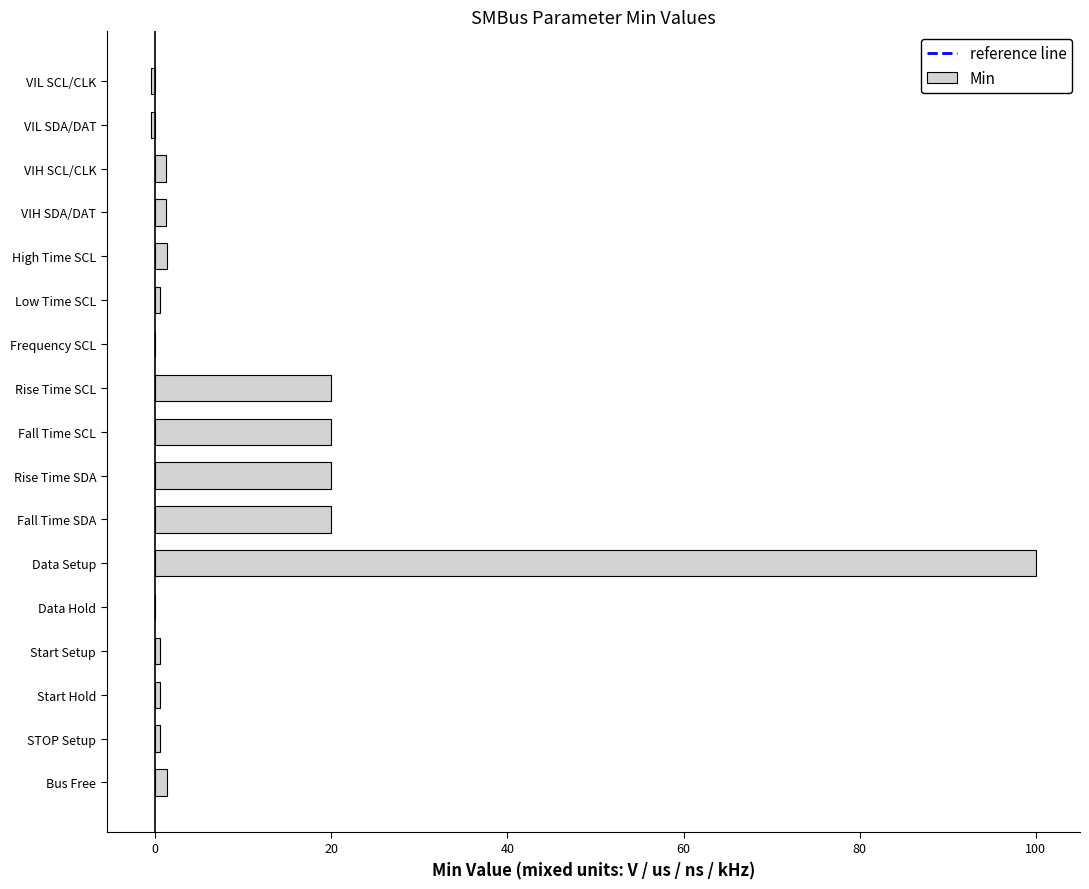

What is the average value?

11.0